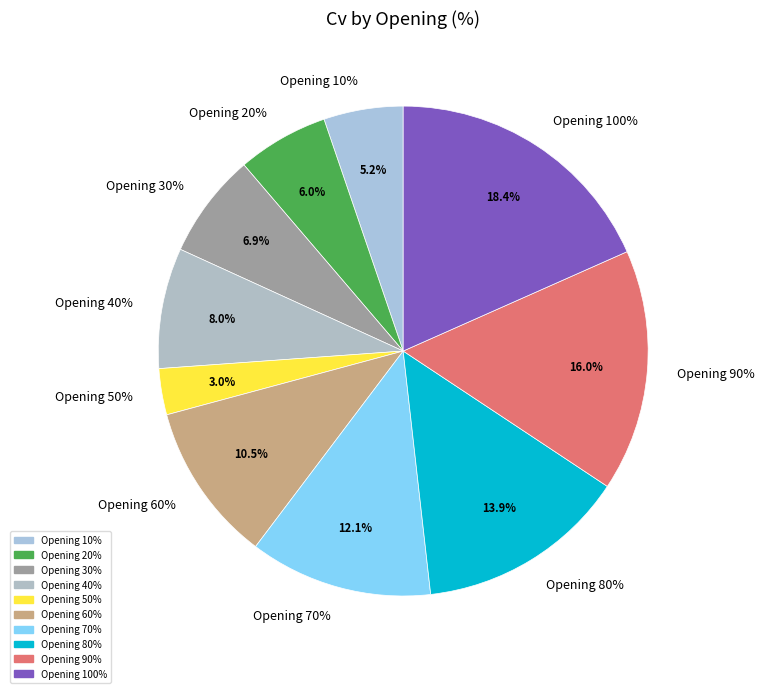

To the nearest percent, what percentage of the pie is 60?

11%